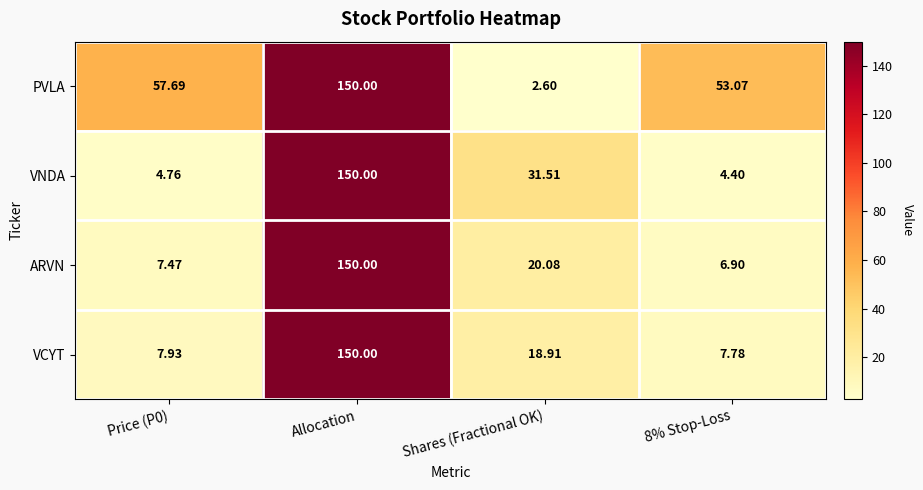

Rank the series at Price (P0) from highest to lowest value.

PVLA, VCYT, ARVN, VNDA